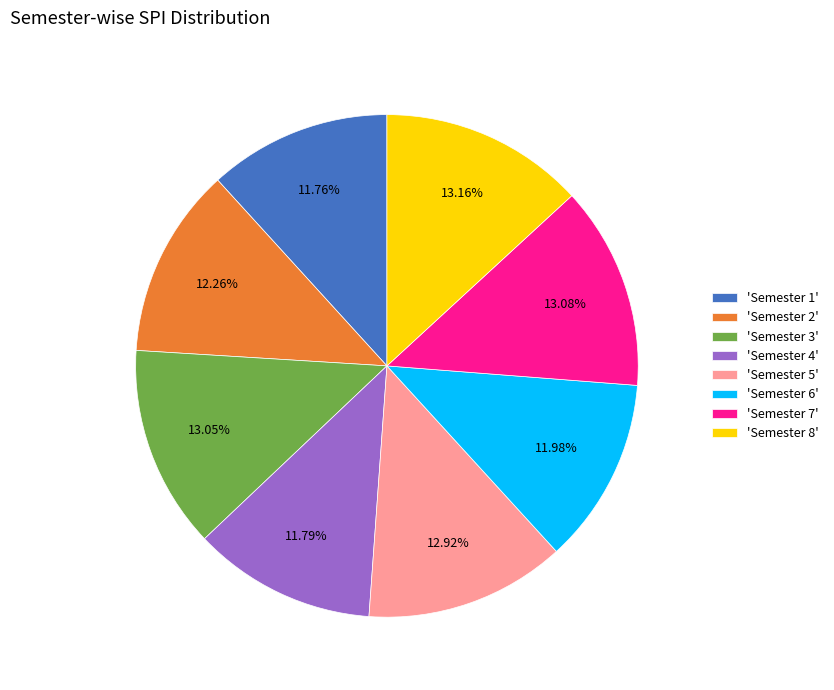

How many segments does this pie chart have?

8